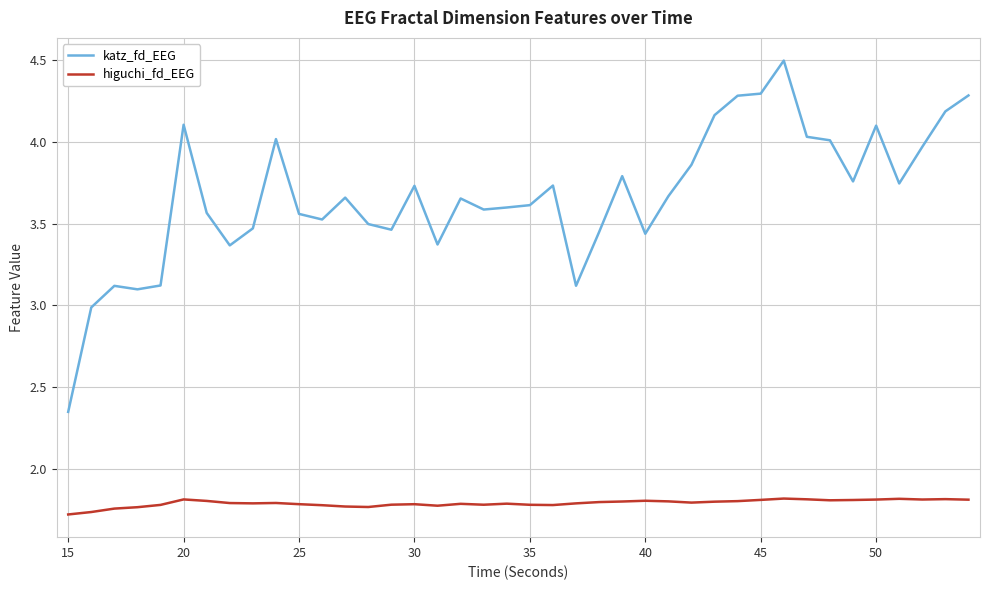

What are all the series names shown in the legend?

katz_fd_EEG, higuchi_fd_EEG